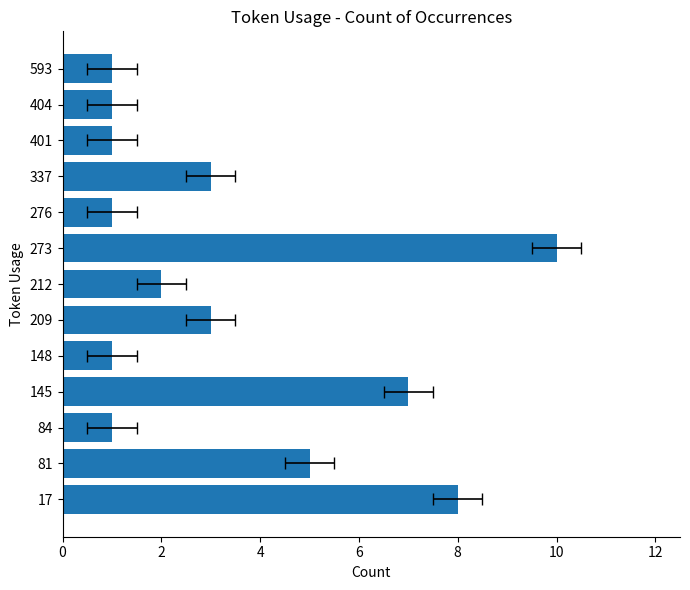

What is the sum of the values at 11 and 0?

9